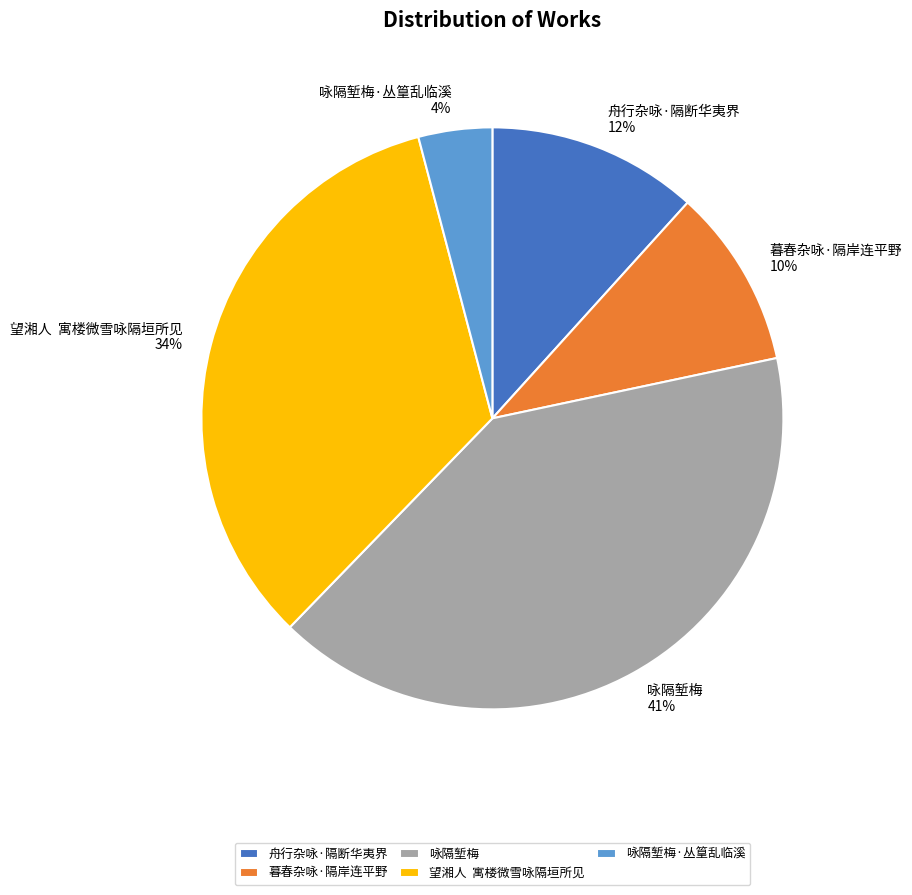

Do 咏隔堑梅·丛篁乱临溪 and 望湘人 寓楼微雪咏隔垣所见 together represent more than half of the pie?

No